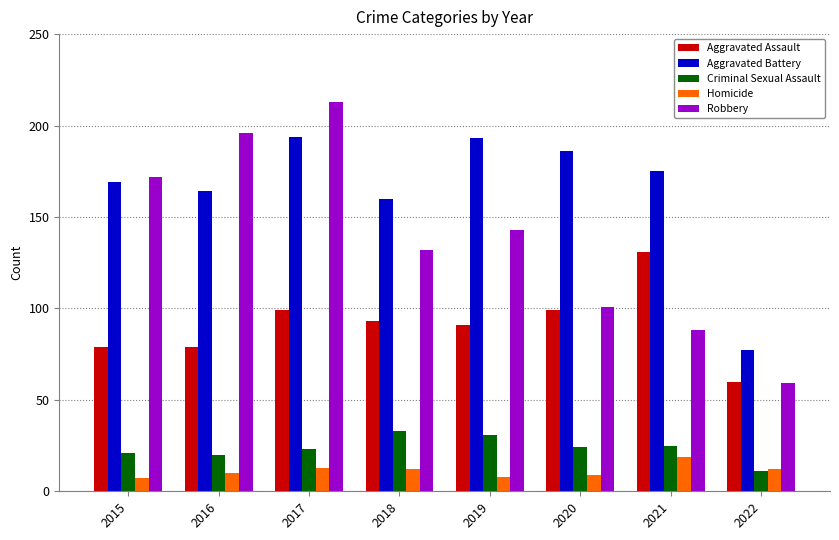

Which series has the largest range (max minus min)?

Robbery